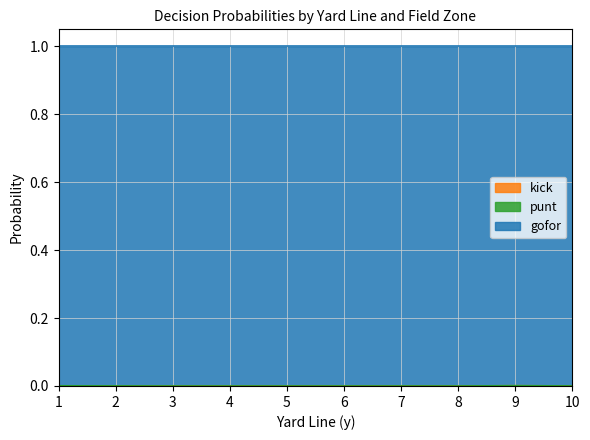

At how many categories does at least one series exceed 0?

40